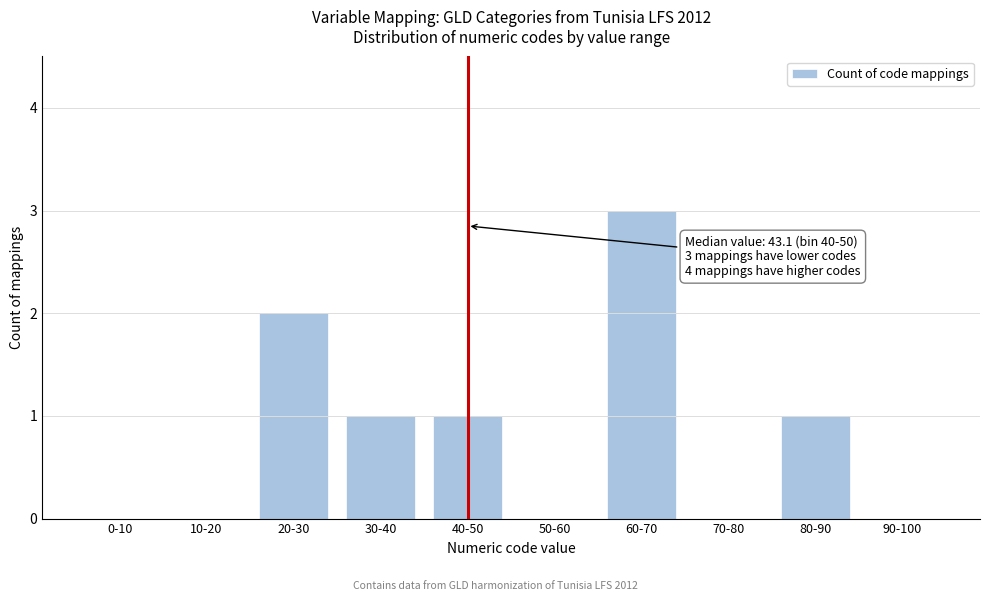

Reading left to right, extract all data points from this chart.

0-10=0	10-20=0	20-30=2	30-40=1	40-50=1	50-60=0	60-70=3	70-80=0	80-90=1	90-100=0